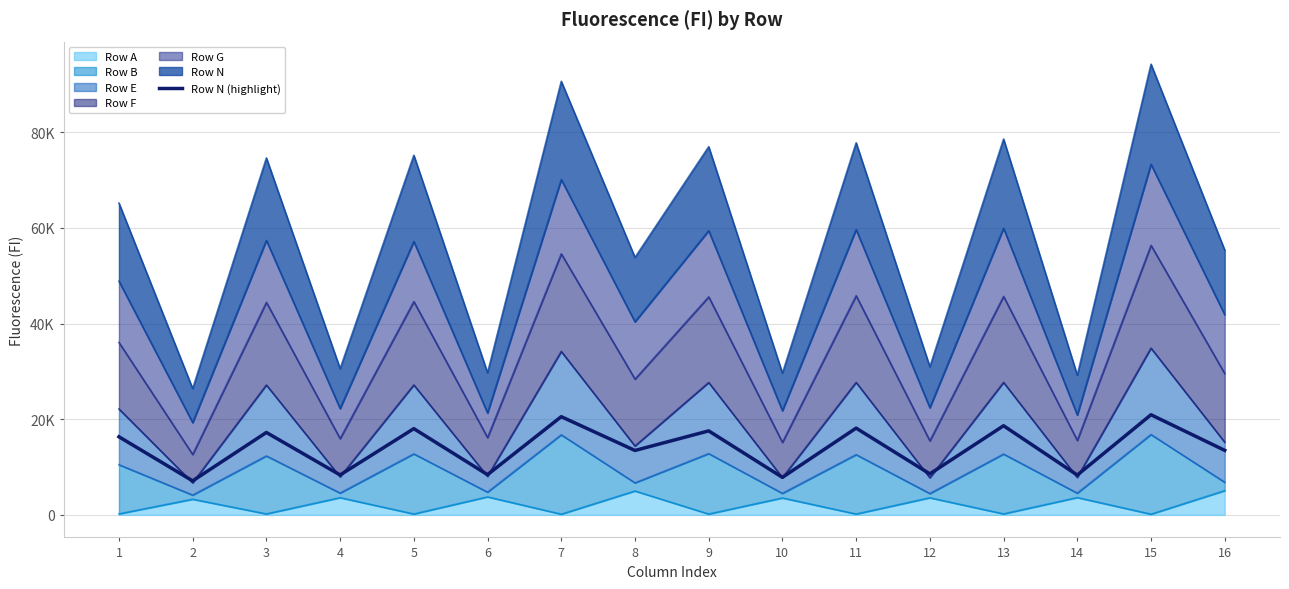

What is the change in value from 1 to 12?

-7761